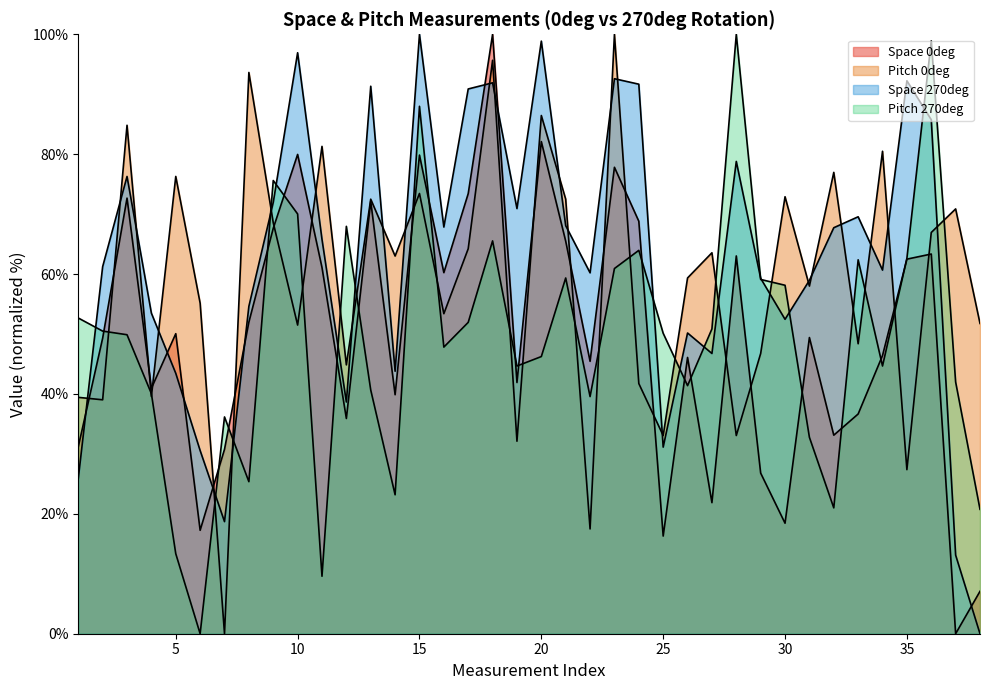

Reading left to right, what are all the values shown in this chart?

Space 0deg: 31.2	49.3	72.7	40.9	50.1	17.3	30.8	52.0	67.6	80.0	61.1	35.9	72.1	39.9	79.8	60.2	73.4	100.0	41.9	82.1	65.5	45.4	77.8	68.8	16.3	46.1	21.9	63.0	26.8	18.4	49.4	33.1	36.7	46.4	62.5	63.3	0.0	7.1
Pitch 0deg: 39.4	39.0	84.8	39.6	76.3	55.1	0.0	93.6	68.6	51.5	81.3	44.9	72.5	63.0	73.4	53.4	64.2	95.7	32.1	86.4	72.5	17.5	100.0	41.7	33.1	59.3	63.6	33.1	46.7	72.9	58.0	77.0	48.4	80.5	27.4	66.9	70.9	51.8
Space 270deg: 25.9	61.2	76.3	53.5	43.4	30.6	18.7	54.6	71.9	96.9	65.8	38.7	91.3	43.8	100.0	67.8	90.9	91.9	70.9	98.9	68.1	60.2	92.6	91.7	31.1	50.2	46.8	78.8	59.3	52.5	59.0	67.7	69.6	60.7	92.2	85.7	13.1	0.0
Pitch 270deg: 52.7	50.5	49.9	40.0	13.3	0.0	36.2	25.4	75.6	70.0	9.6	68.0	40.7	23.2	88.0	47.8	51.9	65.5	44.7	46.2	59.3	39.6	60.9	64.0	50.1	41.4	50.8	100.0	59.1	58.1	32.8	21.0	62.4	44.7	62.6	98.9	42.0	20.8